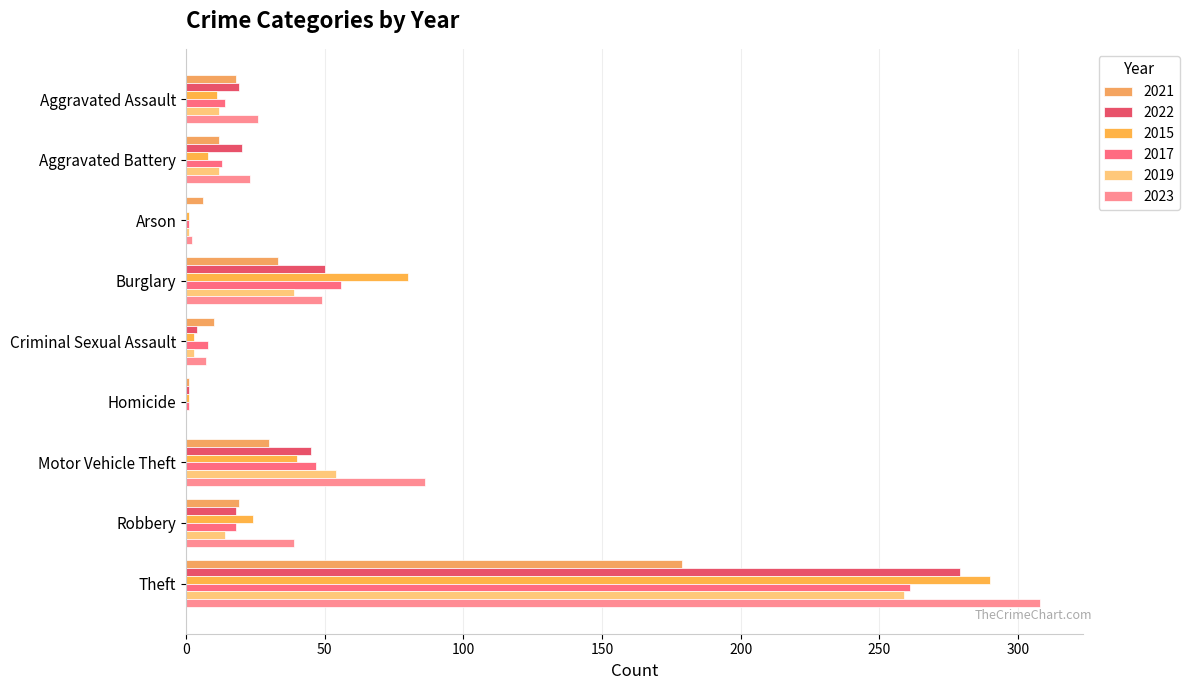

Is it true that 2017 equals 92 at Burglary?

False